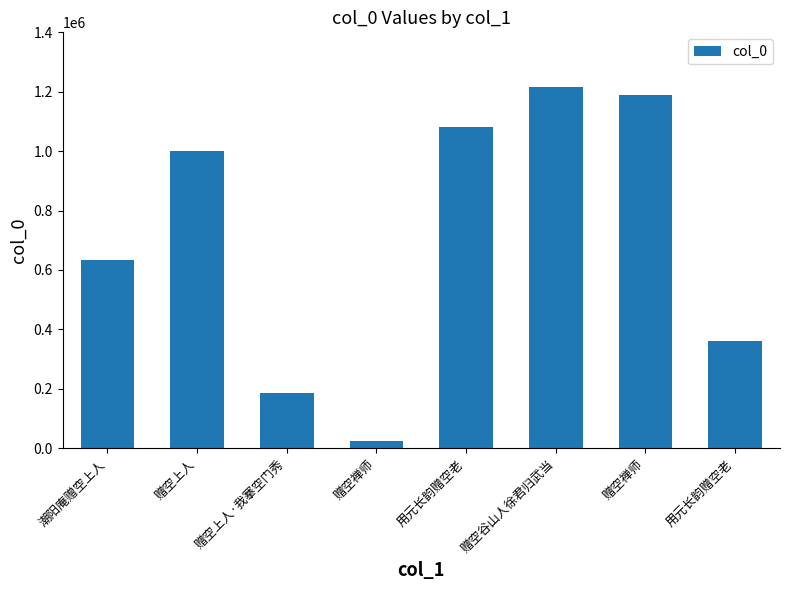

What is the value of the 6th bar from the left?

1217644